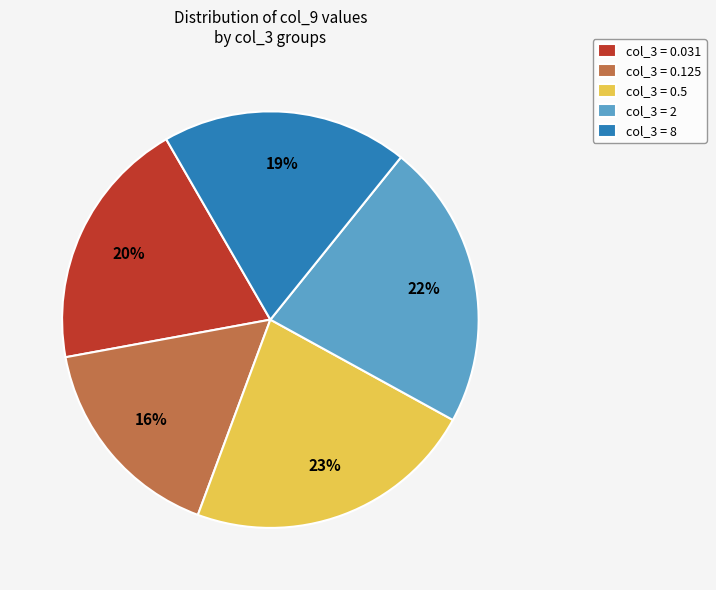

Does any single category account for the majority?

No